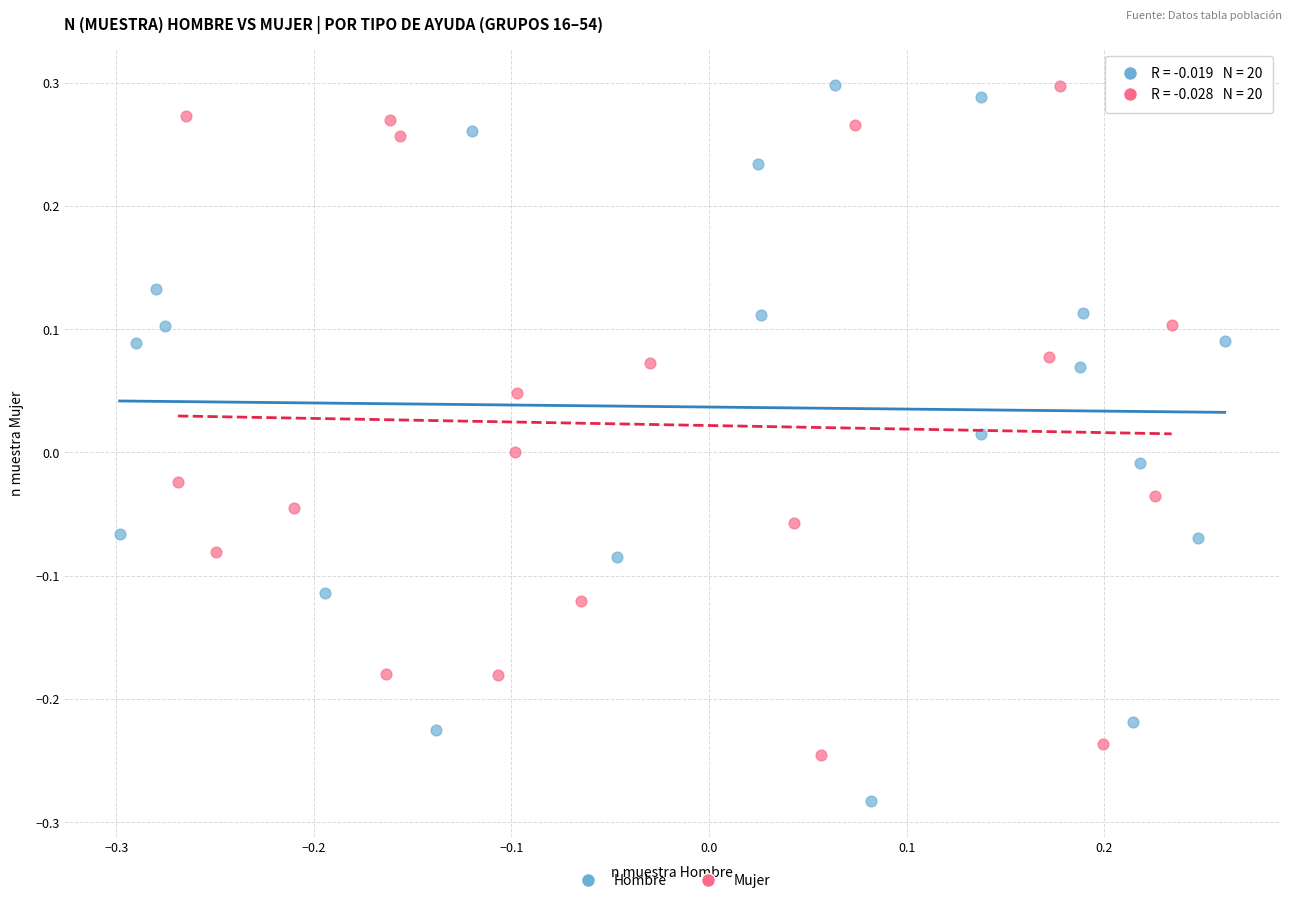

Which series reaches the minimum Y coordinate?

Hombre